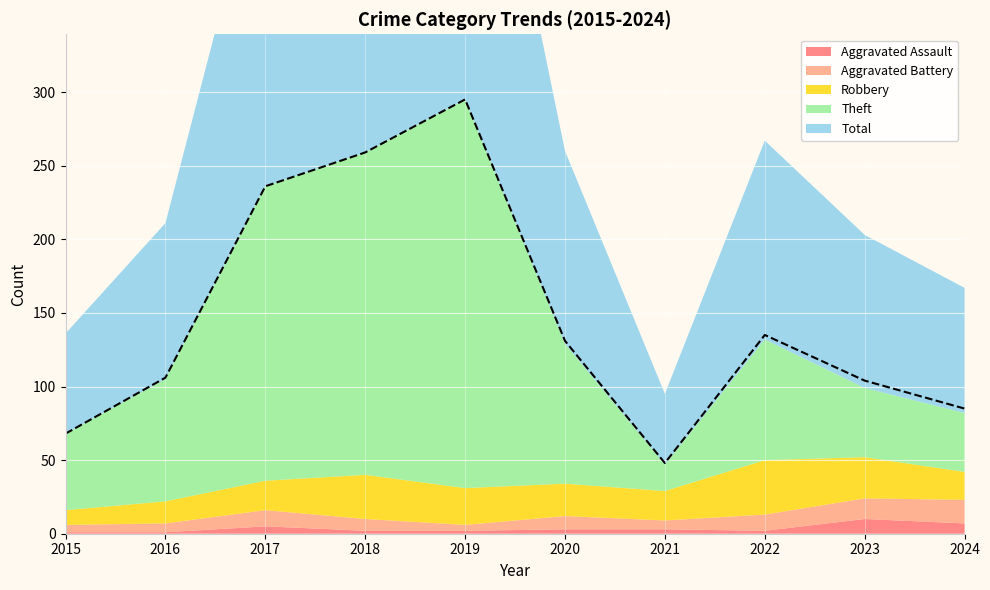

At which category is the sum across all series the highest?

2019